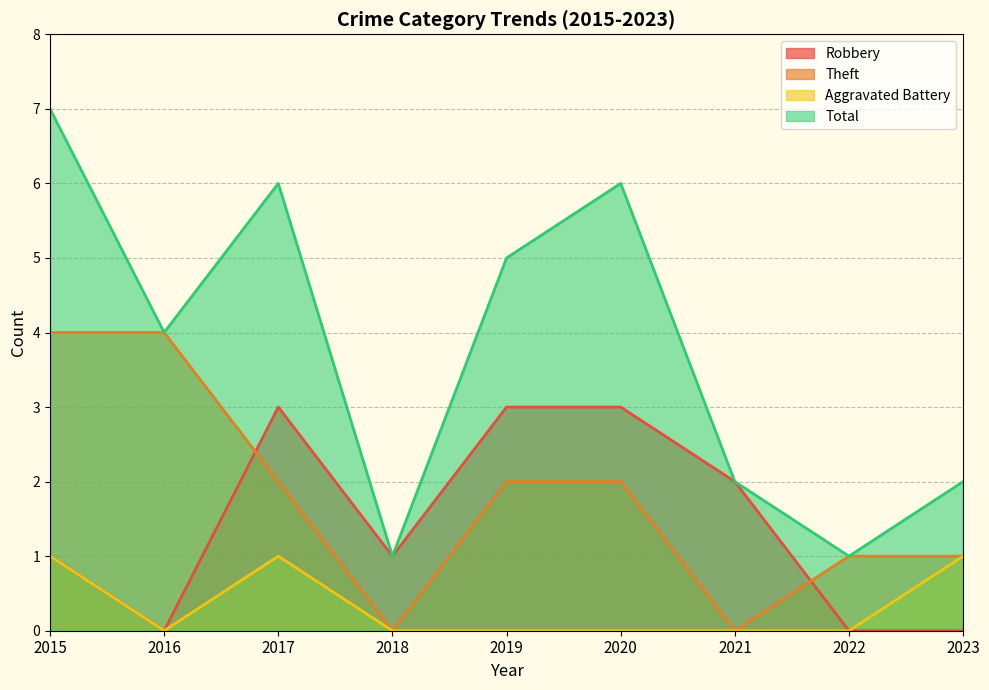

Read the Total value at 2019.

5